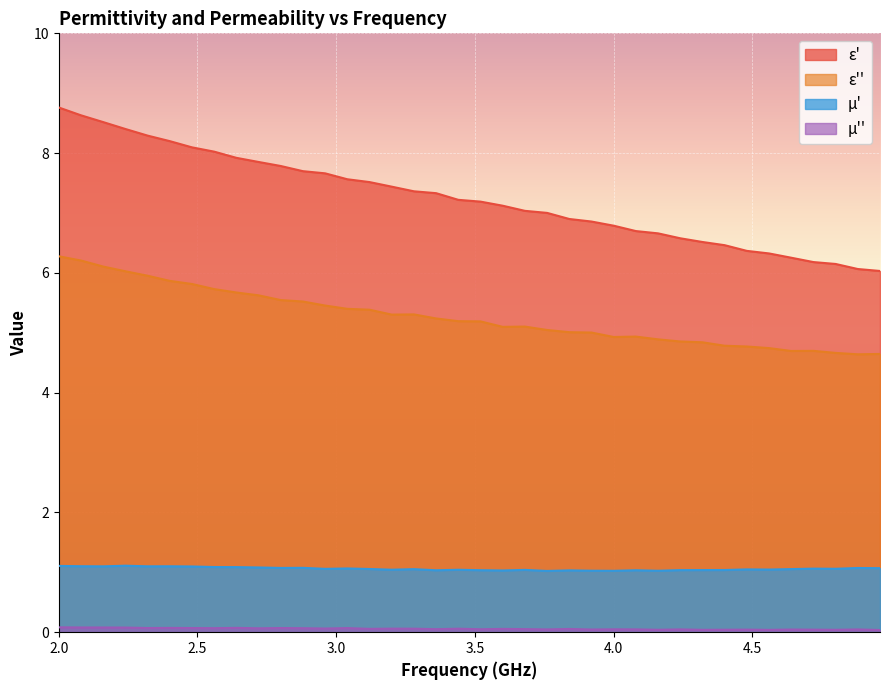

Reading left to right, list all the values displayed in this chart.

e_prime: 8.8	8.6	8.5	8.4	8.3	8.2	8.1	8.0	7.9	7.9	7.8	7.7	7.7	7.6	7.5	7.4	7.4	7.3	7.2	7.2	7.1	7.0	7.0	6.9	6.9	6.8	6.7	6.7	6.6	6.5	6.5	6.4	6.3	6.3	6.2	6.1	6.1	6.0
e_double_prime: 6.3	6.2	6.1	6.0	6.0	5.9	5.8	5.7	5.7	5.6	5.5	5.5	5.5	5.4	5.4	5.3	5.3	5.2	5.2	5.2	5.1	5.1	5.0	5.0	5.0	4.9	4.9	4.9	4.9	4.8	4.8	4.8	4.7	4.7	4.7	4.7	4.6	4.6
mu_prime: 1.1	1.1	1.1	1.1	1.1	1.1	1.1	1.1	1.1	1.1	1.1	1.1	1.1	1.1	1.1	1.0	1.1	1.0	1.0	1.0	1.0	1.0	1.0	1.0	1.0	1.0	1.0	1.0	1.0	1.0	1.0	1.0	1.0	1.1	1.1	1.1	1.1	1.1
mu_double_prime: 0.1	0.1	0.1	0.1	0.1	0.1	0.1	0.1	0.1	0.1	0.1	0.1	0.1	0.1	0.1	0.1	0.1	0.1	0.1	0.0	0.1	0.1	0.0	0.1	0.0	0.0	0.0	0.0	0.0	0.0	0.0	0.0	0.0	0.0	0.0	0.0	0.0	0.0